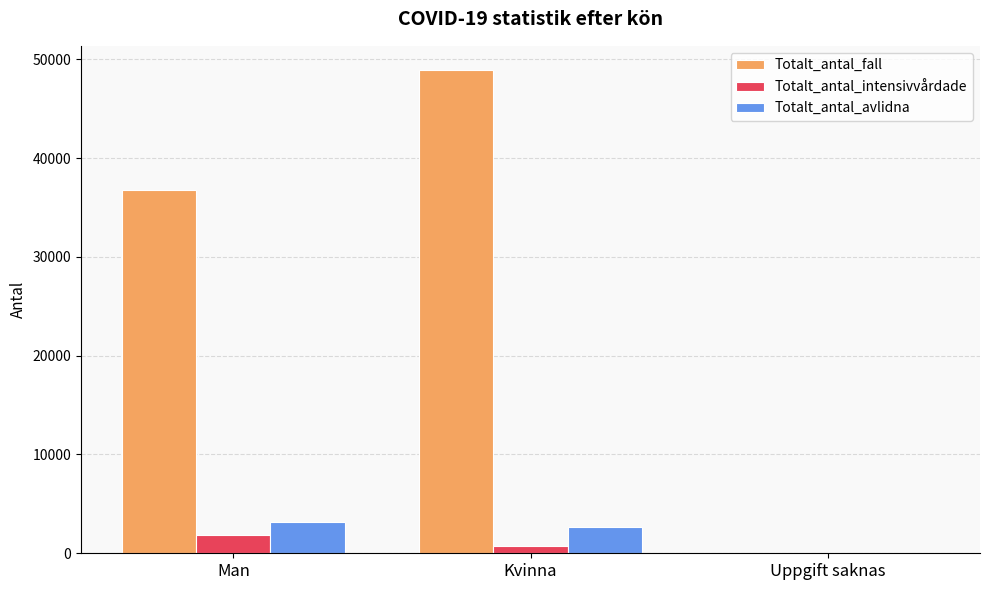

Reading right to left, list all the values displayed in this chart.

Totalt_antal_fall: Uppgift saknas=8	Kvinna=48925	Man=36774
Totalt_antal_intensivvårdade: Uppgift saknas=0	Kvinna=699	Man=1876
Totalt_antal_avlidna: Uppgift saknas=0	Kvinna=2645	Man=3193